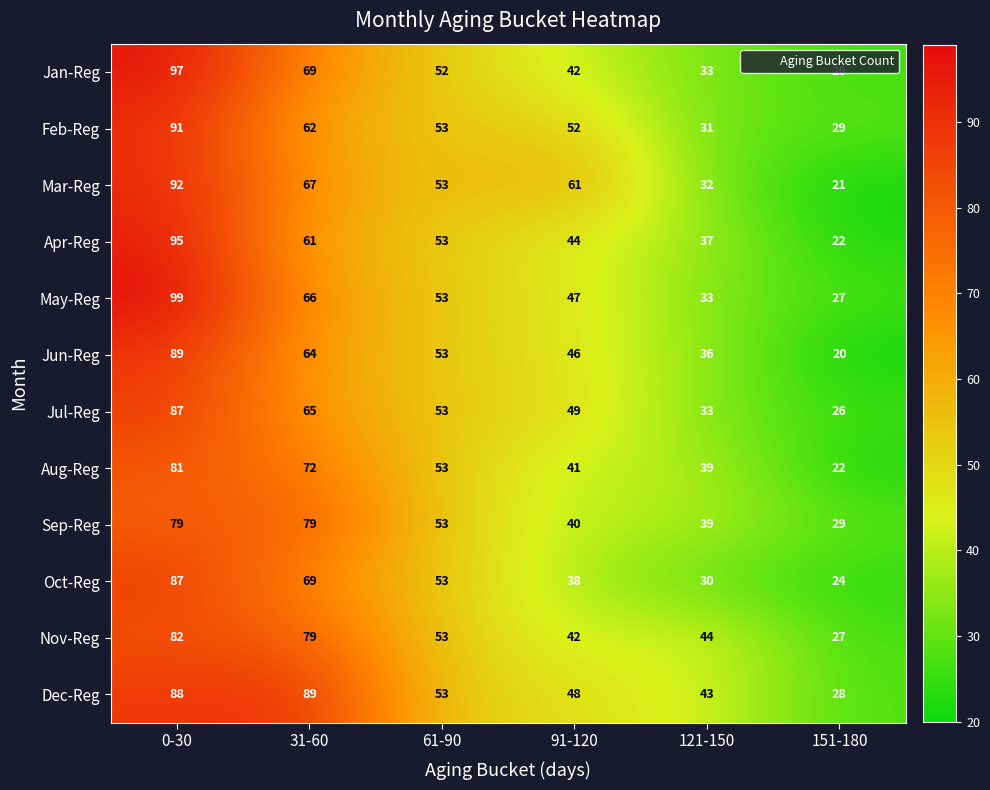

What is the maximum value shown in the chart?

99